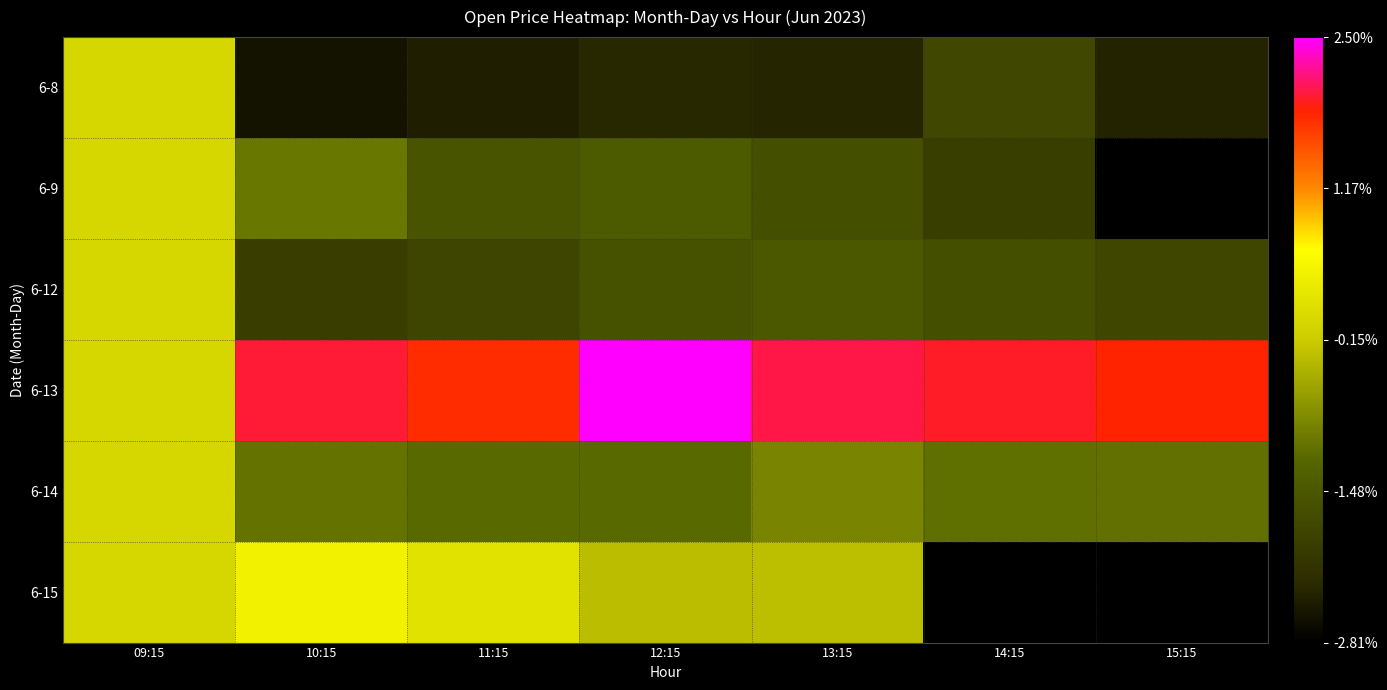

What is the difference between the second highest and minimum values in the 6-13 series?

2.0